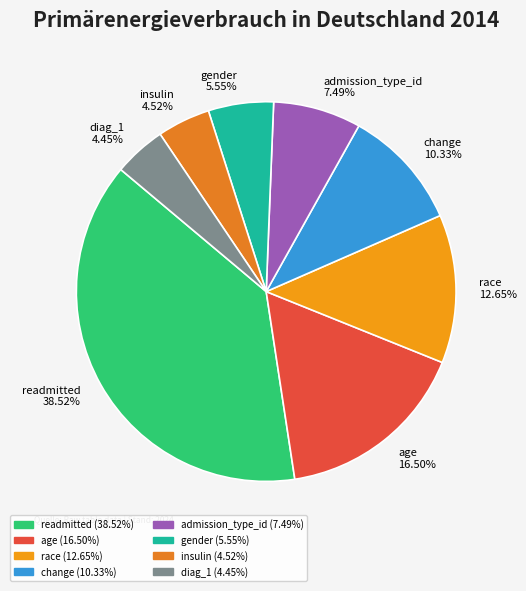

Combined, do admission_type_id and readmitted account for over 50%?

No